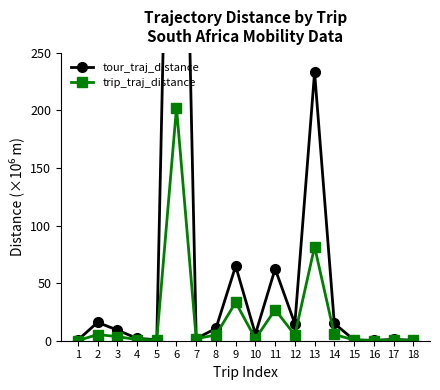

Reading left to right, what are all the values shown in this chart?

tour_traj_distance: 0.6	15.9	9.3	2.0	0.9	786.4	1.8	10.7	64.8	5.7	62.4	14.7	233.1	15.0	0.6	0.3	1.1	0.4
trip_traj_distance: 0.1	5.4	3.5	1.0	0.9	202.3	1.8	5.0	33.3	1.7	27.0	4.9	81.6	5.4	0.6	0.1	0.5	0.4